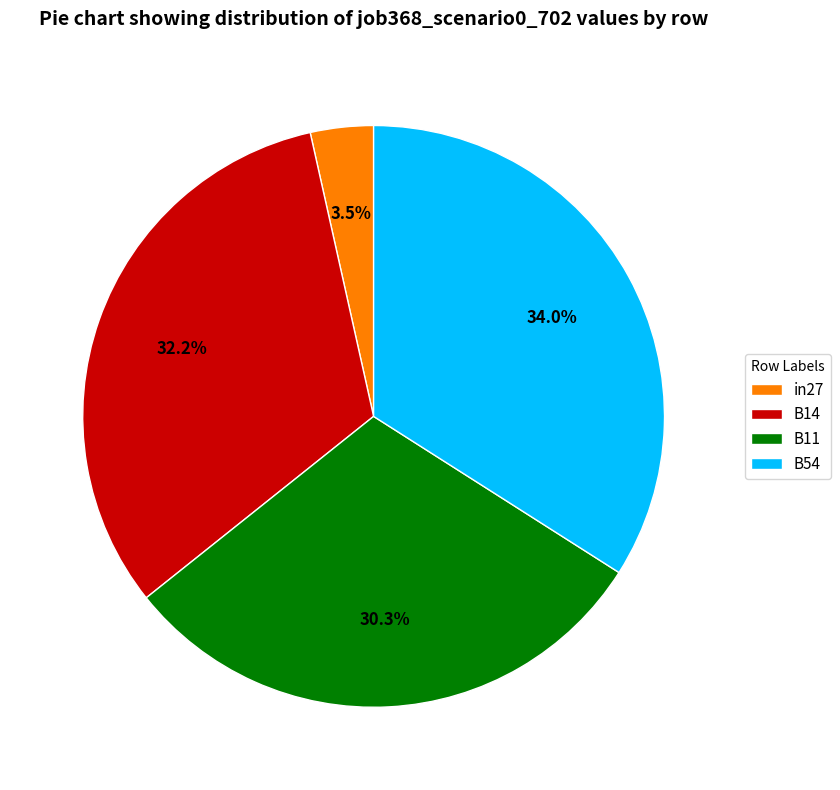

How many slices are in this pie chart?

4